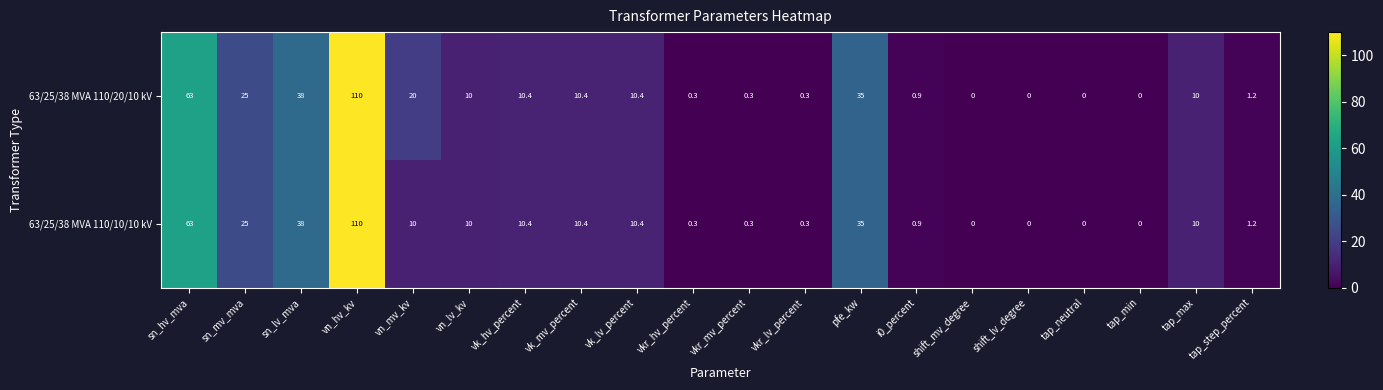

The value of 63/25/38 MVA 110/10/10 kV at vn_mv_kv is 17.9. True or false?

False